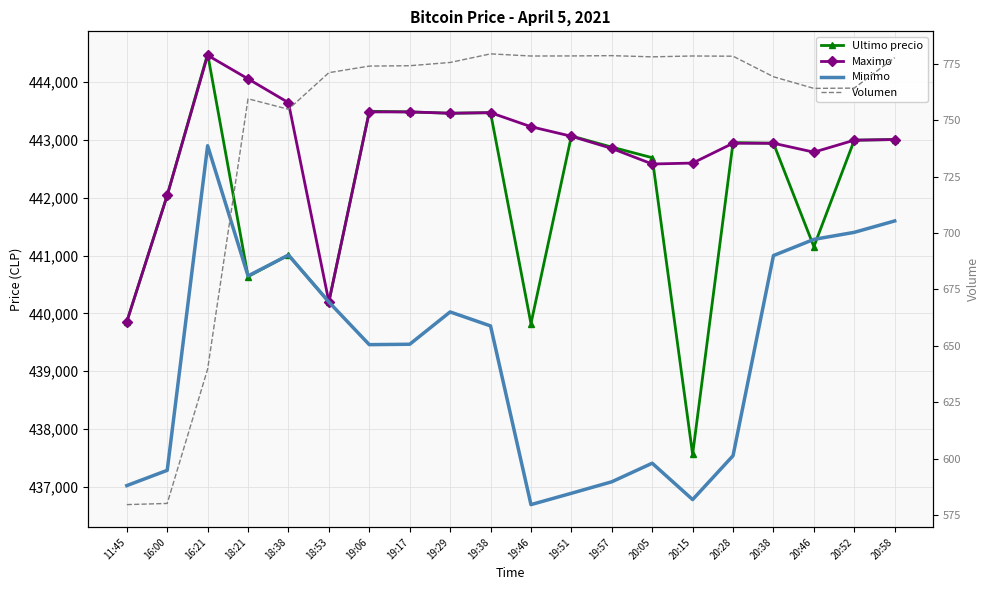

List the labels in order of Maximo value, largest first.

16:21, 18:21, 18:38, 19:06, 19:17, 19:38, 19:29, 19:46, 19:51, 20:58, 20:52, 20:28, 20:38, 19:57, 20:46, 20:15, 20:05, 16:00, 18:53, 11:45